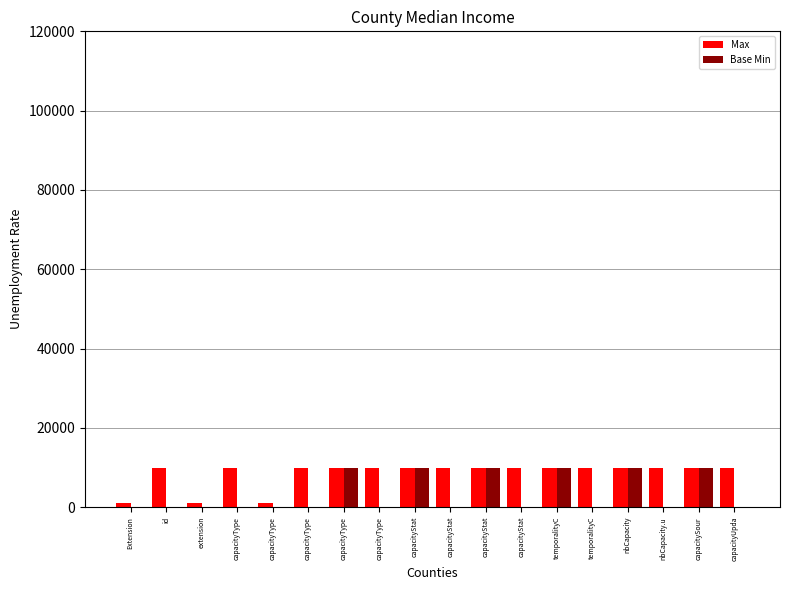

Which series has the largest total across all categories?

Max